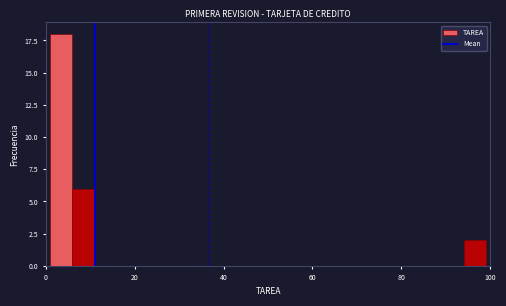

Around what value on the x-axis is the tallest bar? Give the approximate position of its centre, as read against the axis.

4